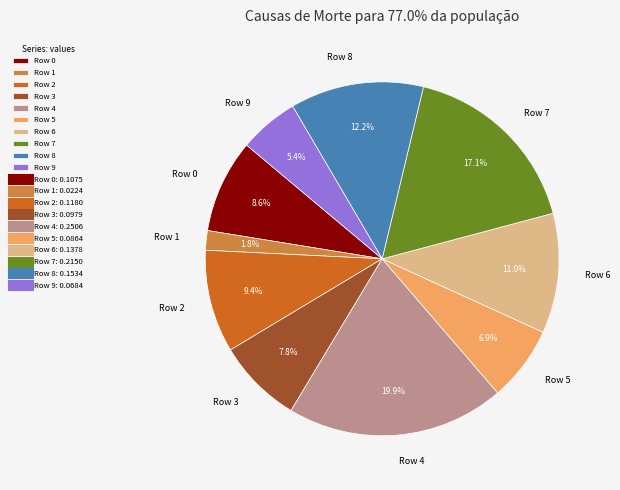

Between Row 5 and Row 4, which is larger?

Row 4